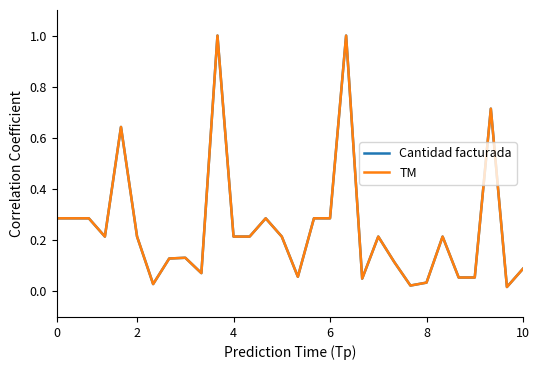

Does the chart have visible grid lines?

No